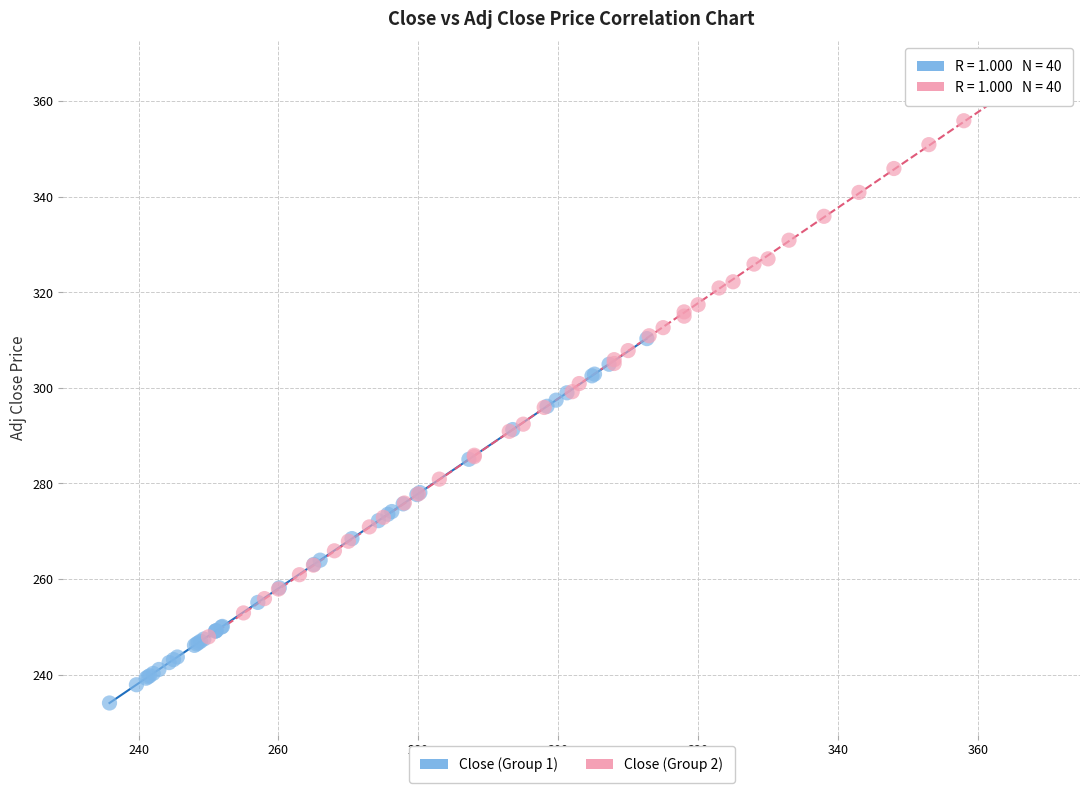

Which series has the largest Y range (max minus min)?

Close (Group 2)